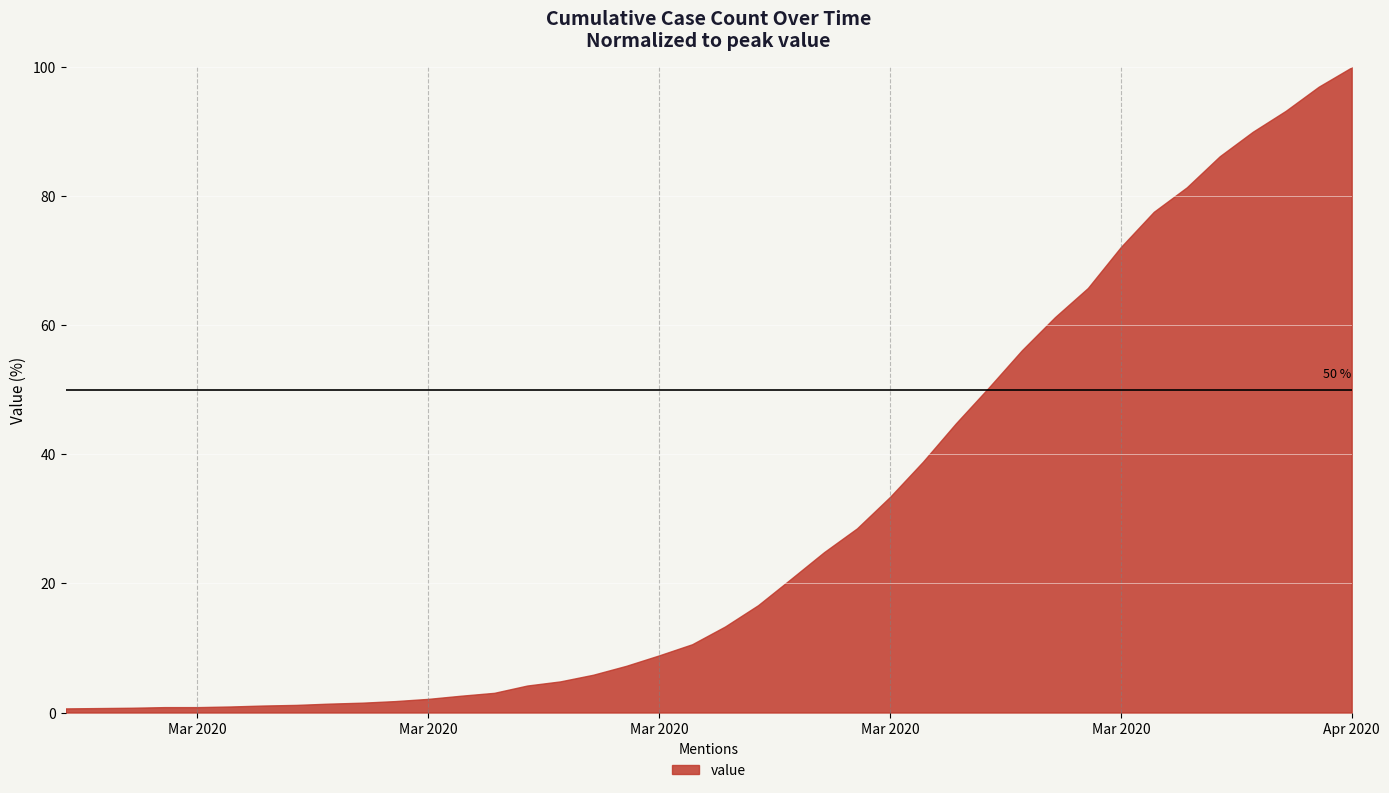

What position from the right is 2020-03-31?

7